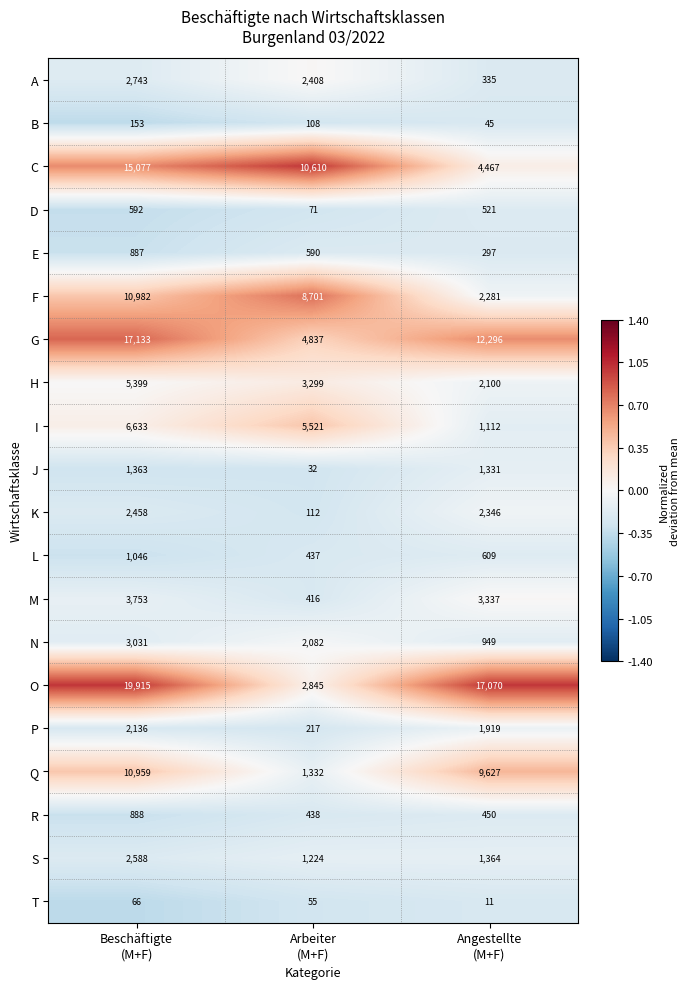

Which series has the largest total across all categories?

O